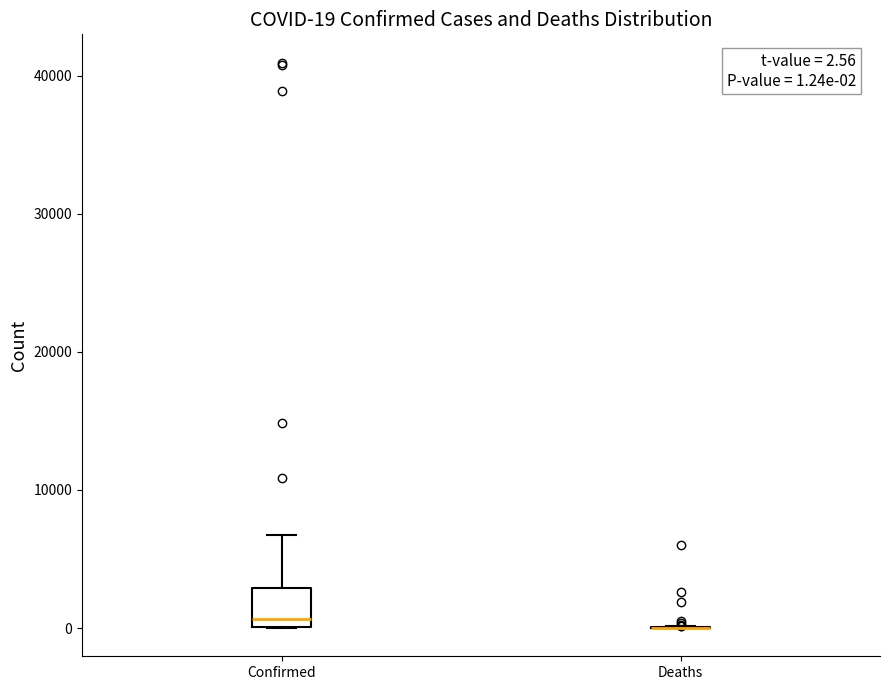

Which box is the tallest, from its lower edge to its upper edge?

Confirmed